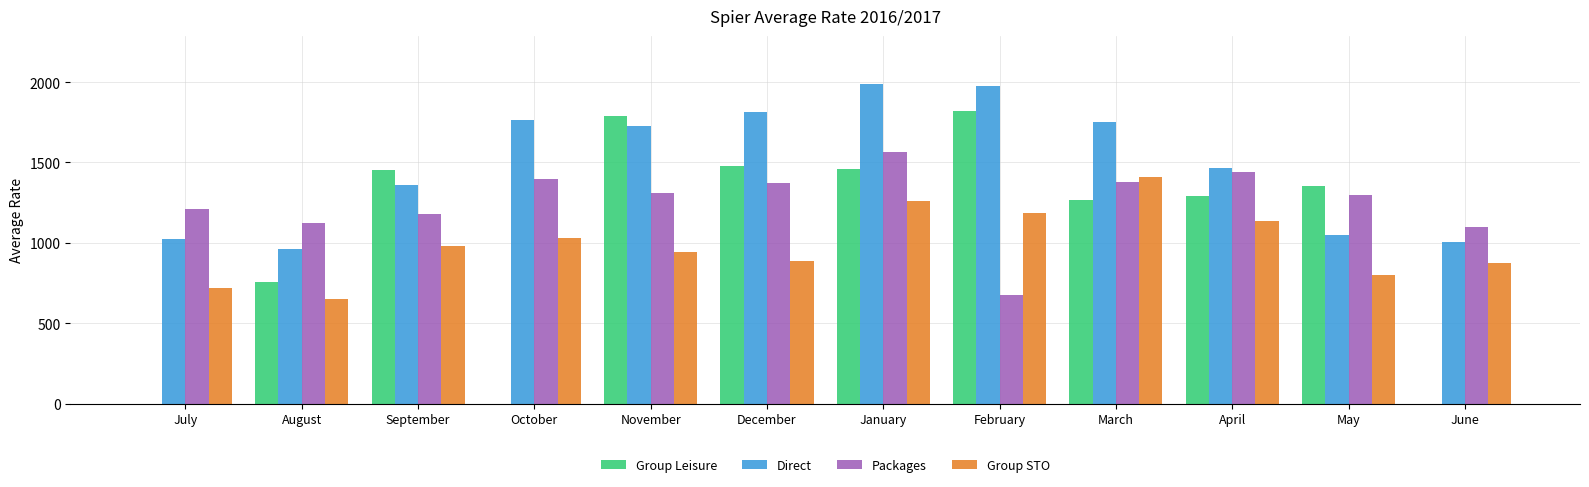

The value of Packages at May is 2314.0. True or false?

False